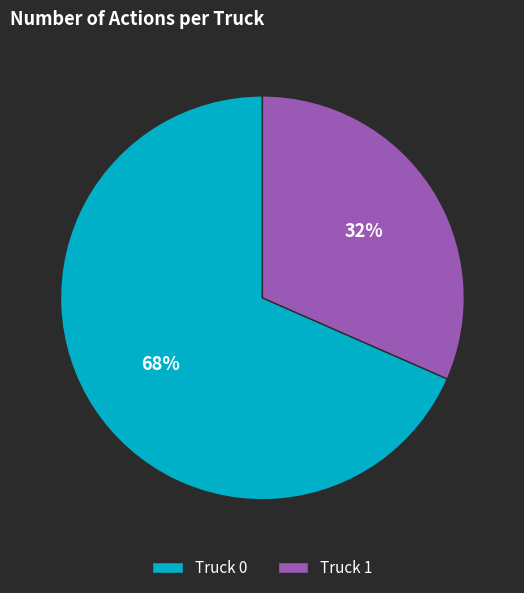

The Truck 1 slice represents 32% of the pie. True or false?

True